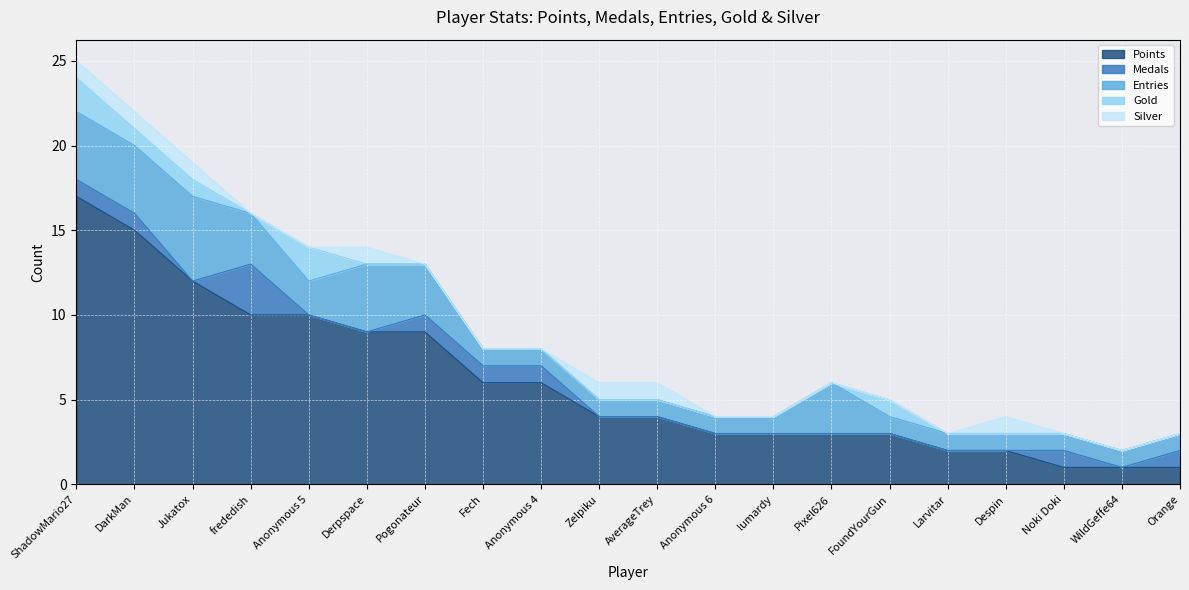

Reading right to left, extract all data points from this chart.

Points: Orange=1	WildGeffe64=1	Noki Doki=1	Despin=2	Larvitar=2	FoundYourGun=3	Pixel626=3	lumardy=3	Anonymous 6=3	AverageTrey=4	Zelpiku=4	Anonymous 4=6	Fech=6	Pogonateur=9	Derpspace=9	Anonymous 5=10	frededish=10	Jukatox=12	DarkMan=15	ShadowMario27=17
Medals: Orange=1	WildGeffe64=0	Noki Doki=1	Despin=0	Larvitar=0	FoundYourGun=0	Pixel626=0	lumardy=0	Anonymous 6=0	AverageTrey=0	Zelpiku=0	Anonymous 4=1	Fech=1	Pogonateur=1	Derpspace=0	Anonymous 5=0	frededish=3	Jukatox=0	DarkMan=1	ShadowMario27=1
Entries: Orange=1	WildGeffe64=1	Noki Doki=1	Despin=1	Larvitar=1	FoundYourGun=1	Pixel626=3	lumardy=1	Anonymous 6=1	AverageTrey=1	Zelpiku=1	Anonymous 4=1	Fech=1	Pogonateur=3	Derpspace=4	Anonymous 5=2	frededish=3	Jukatox=5	DarkMan=4	ShadowMario27=4
Gold: Orange=0	WildGeffe64=0	Noki Doki=0	Despin=0	Larvitar=0	FoundYourGun=1	Pixel626=0	lumardy=0	Anonymous 6=0	AverageTrey=0	Zelpiku=0	Anonymous 4=0	Fech=0	Pogonateur=0	Derpspace=0	Anonymous 5=2	frededish=0	Jukatox=1	DarkMan=1	ShadowMario27=2
Silver: Orange=0	WildGeffe64=0	Noki Doki=0	Despin=1	Larvitar=0	FoundYourGun=0	Pixel626=0	lumardy=0	Anonymous 6=0	AverageTrey=1	Zelpiku=1	Anonymous 4=0	Fech=0	Pogonateur=0	Derpspace=1	Anonymous 5=0	frededish=0	Jukatox=1	DarkMan=1	ShadowMario27=1